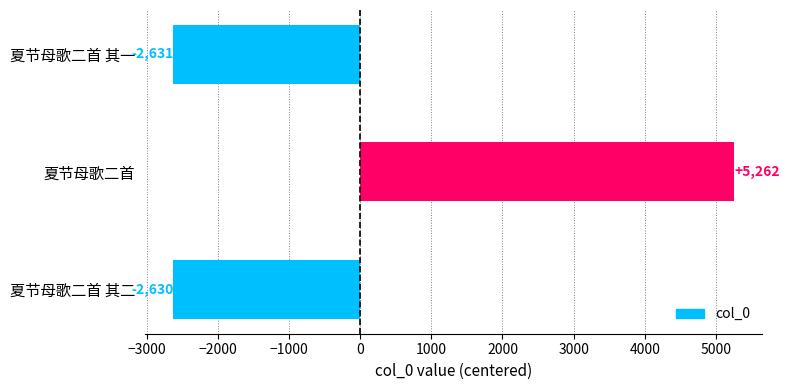

What is the difference between the values at 夏节母歌二首 and 夏节母歌二首 其二?

7892.0